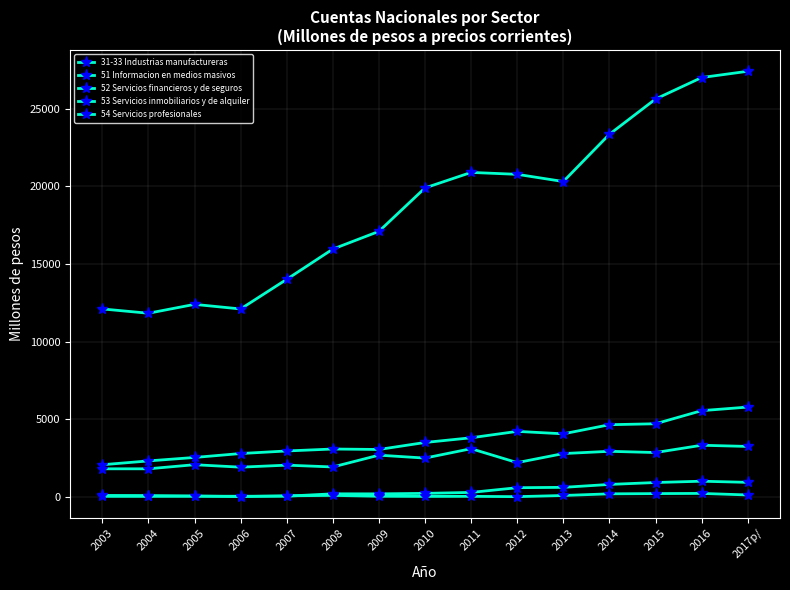

List the series in order of their peak value, highest first.

54 Servicios profesionales, 52 Servicios financieros y de seguros, 31-33 Industrias manufactureras, 51 Informacion en medios masivos, 53 Servicios inmobiliarios y de alquiler